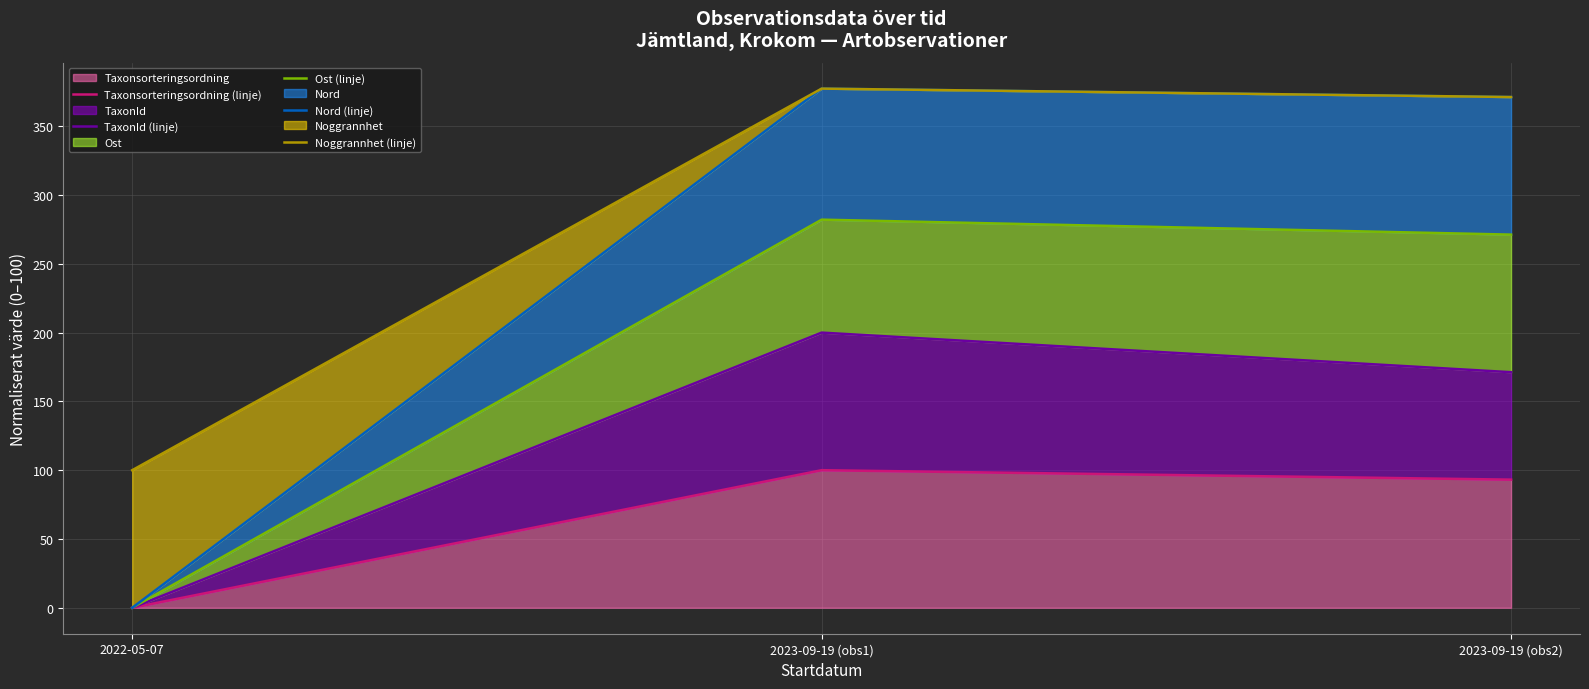

What are all the series names shown in the legend?

Taxonsorteringsordning (linje), TaxonId (linje), Ost (linje), Nord (linje), Noggrannhet (linje)